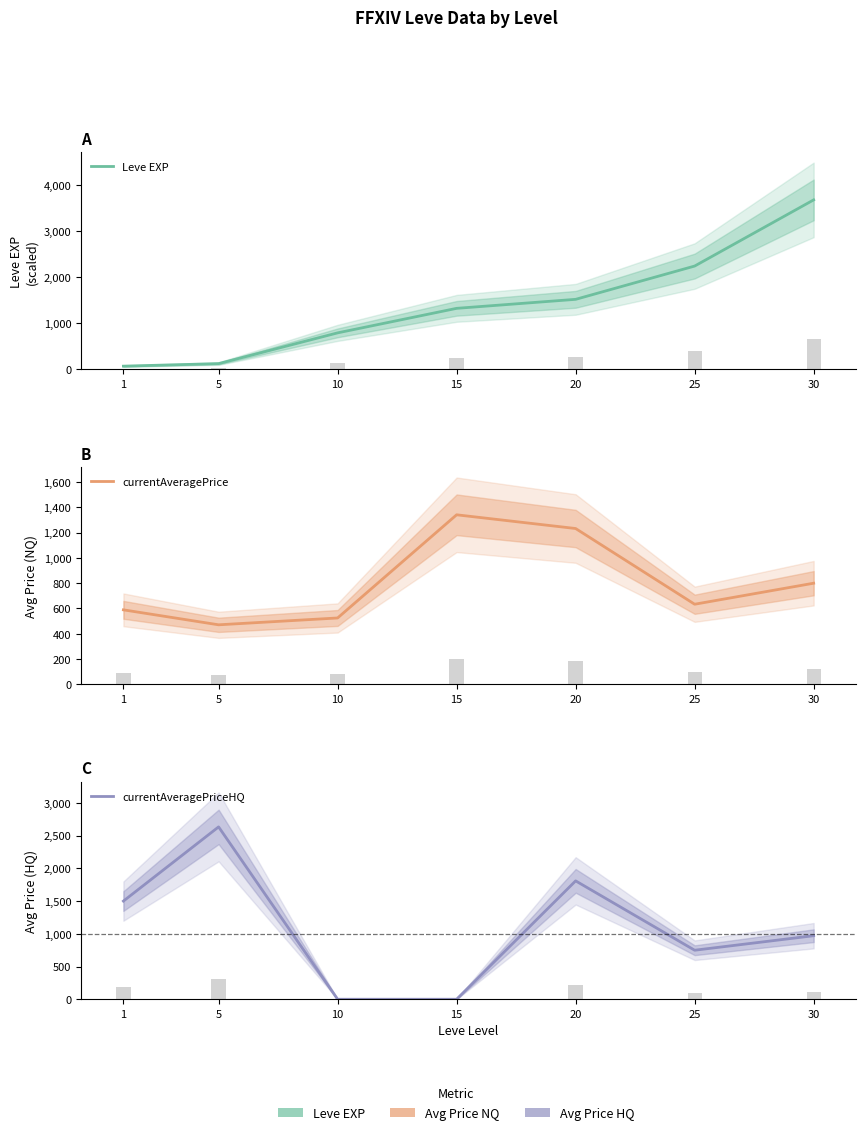

At which category is the sum across all series the highest?

30